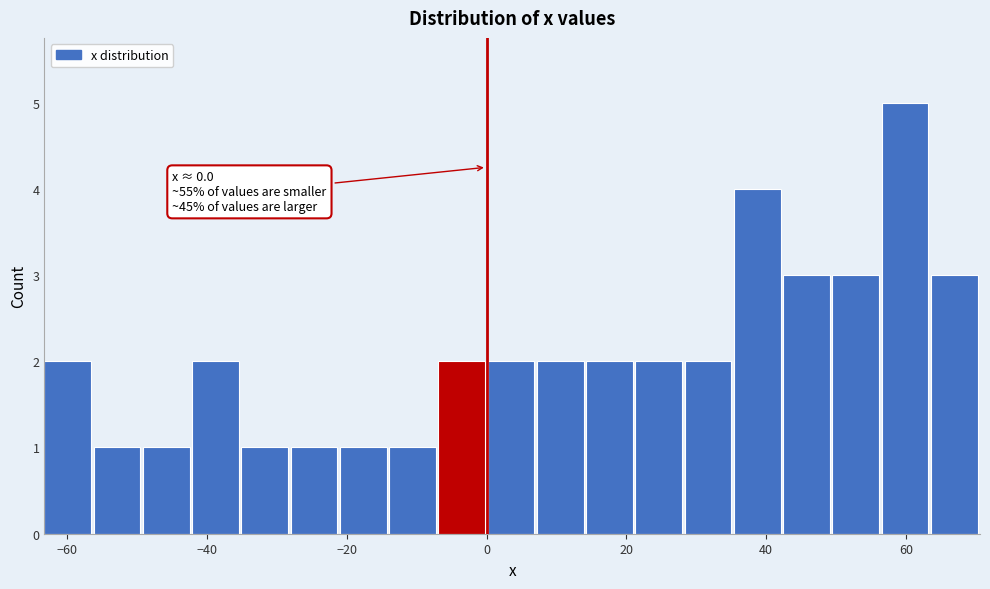

Read against the x-axis, roughly where is the centre of the tallest bar?

60